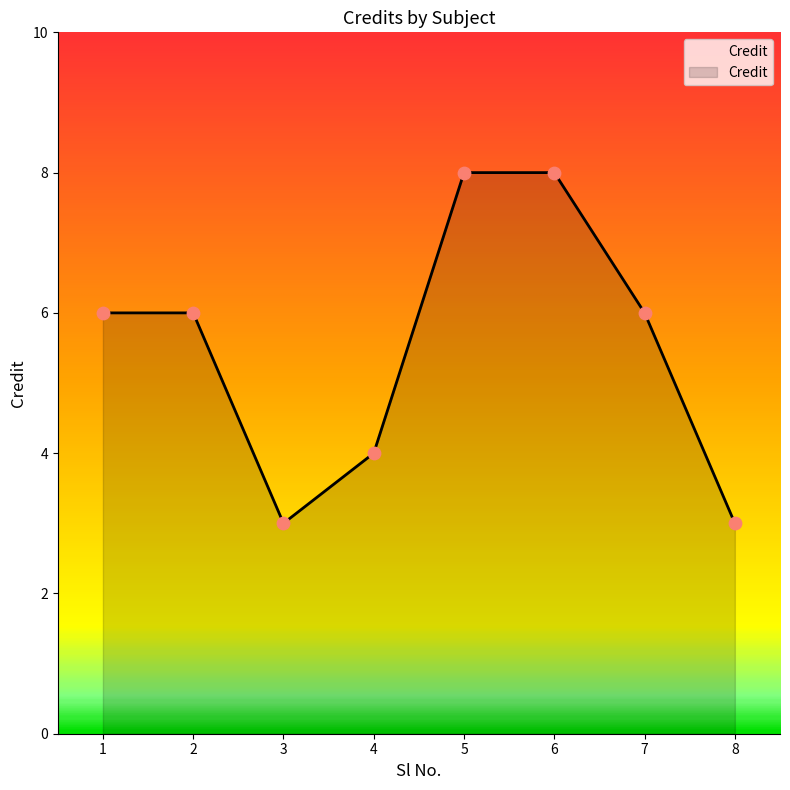

Which has a higher value, 7 or 8?

7